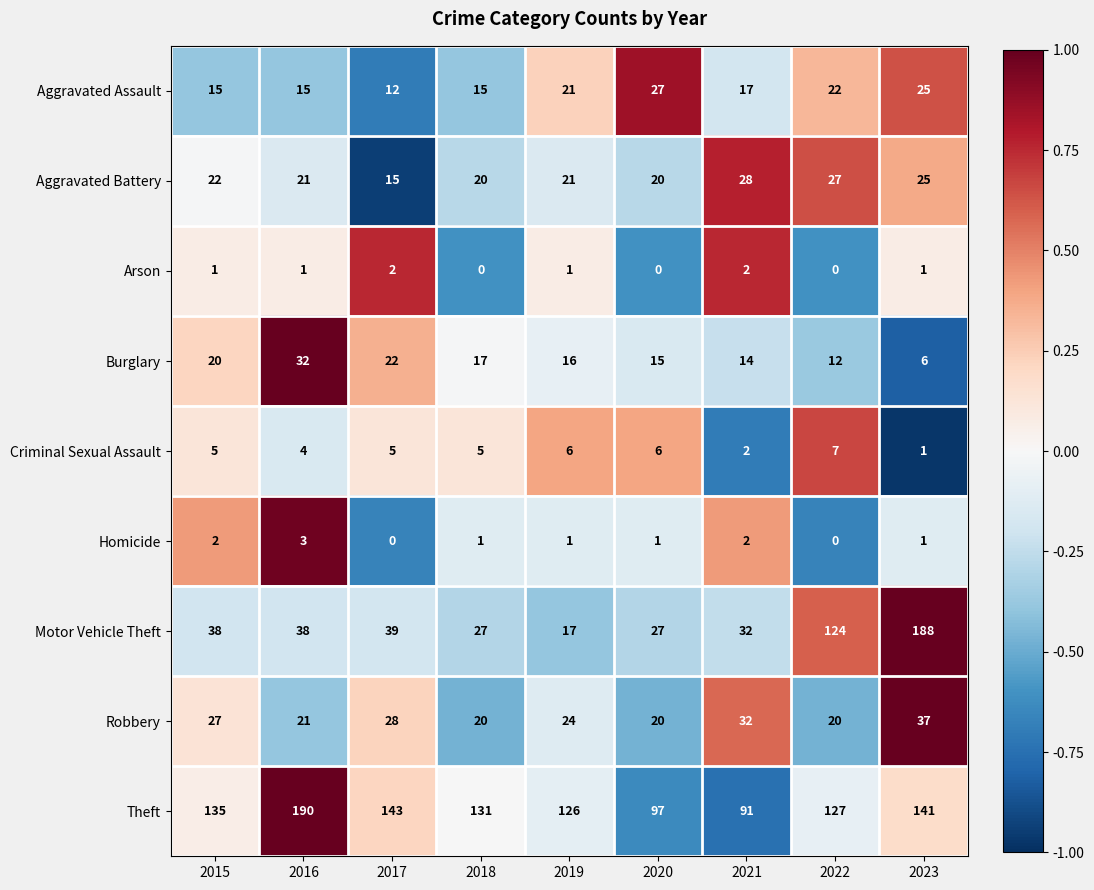

Which series has the largest range (max minus min)?

Motor Vehicle Theft